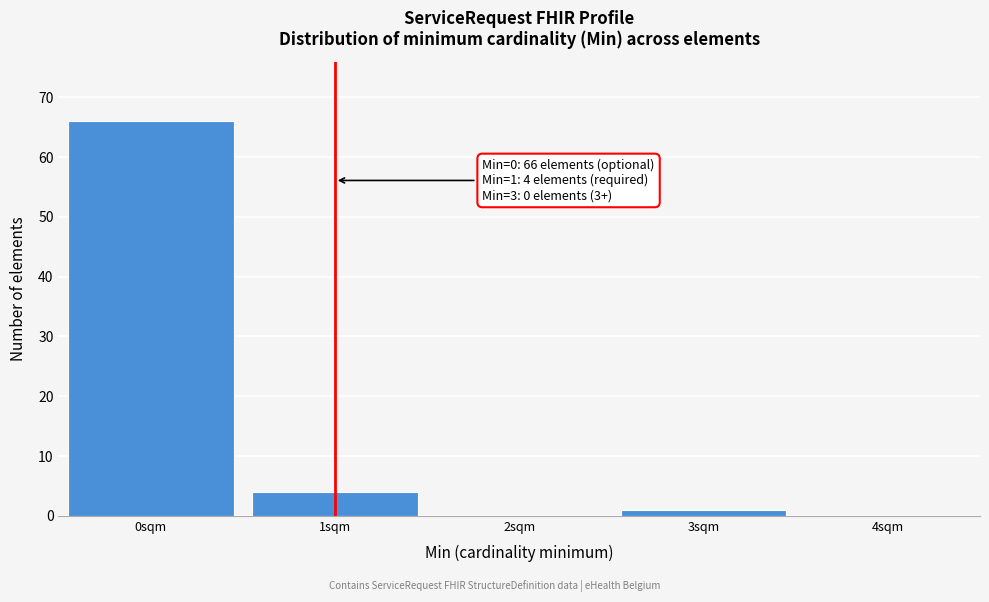

Over which range of the x-axis is the bar tallest?

-0.5 to 0.5